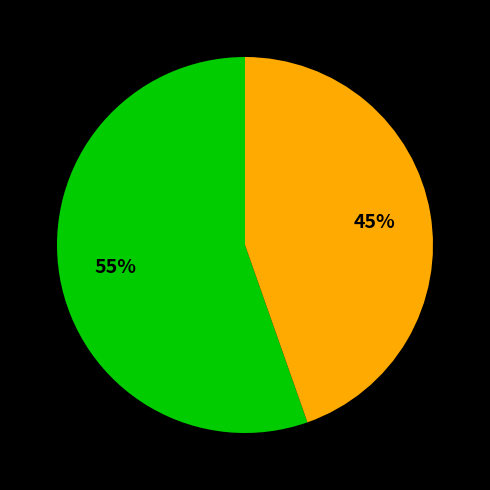

To the nearest percent, what is the average slice percentage?

50%